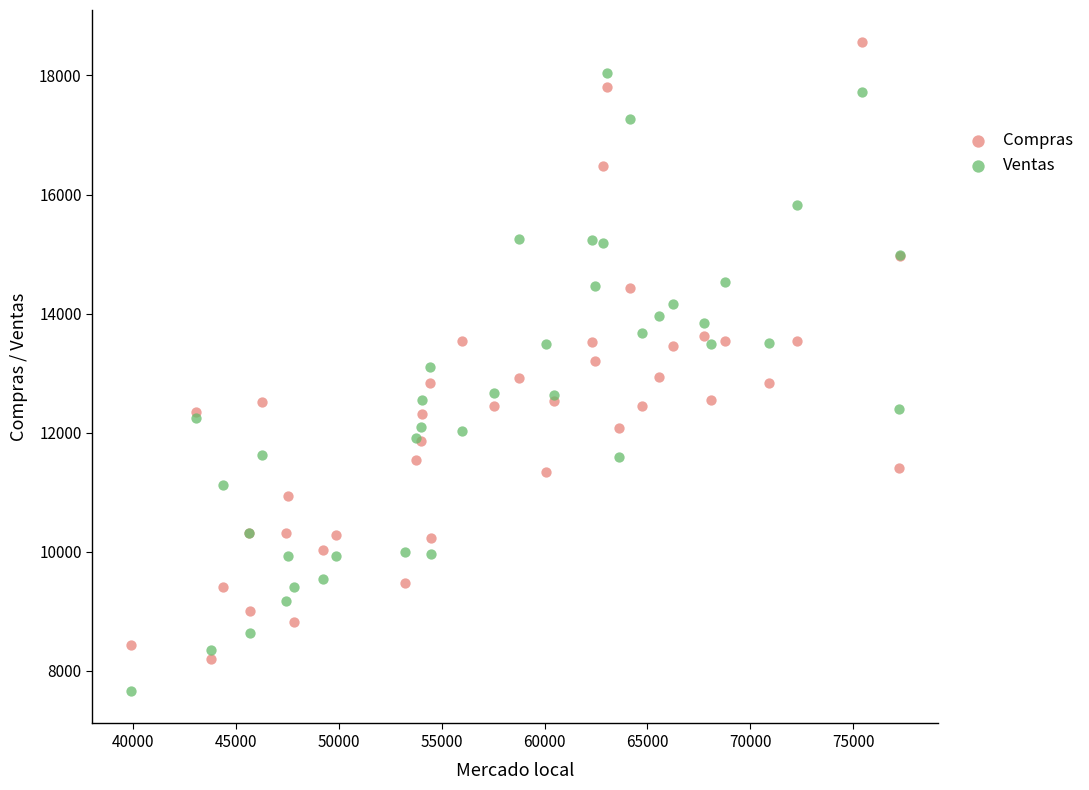

Which series contains the highest Y value?

Compras